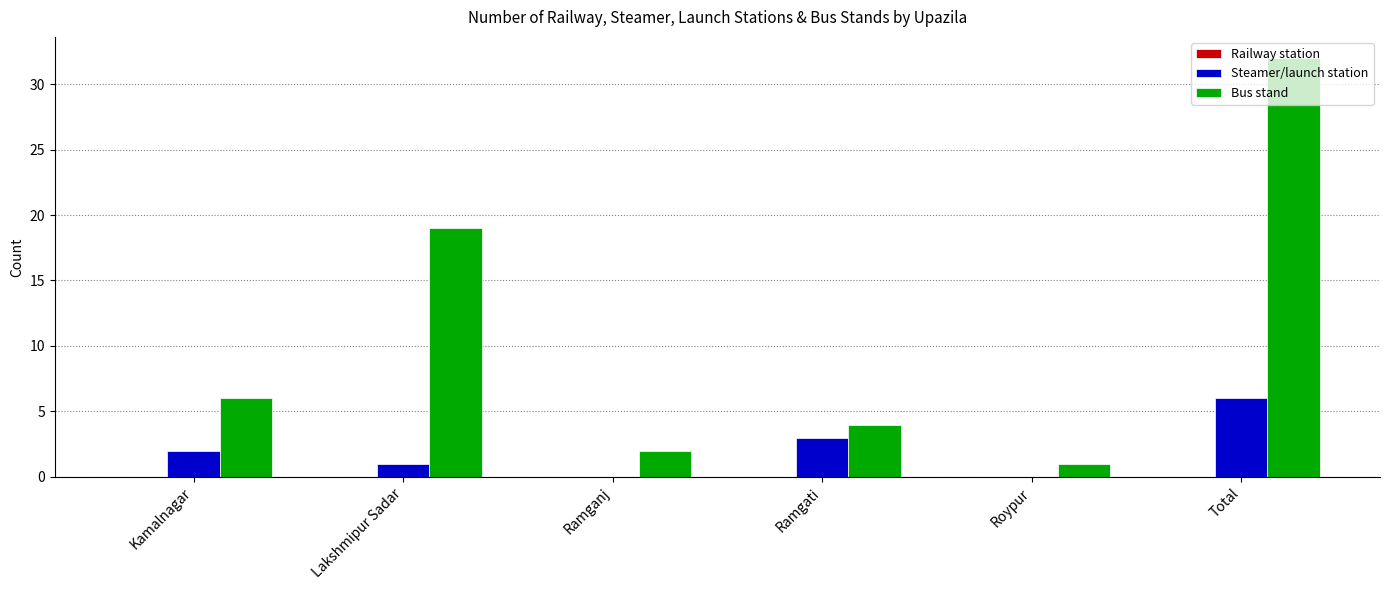

What is the total value across all series at Total?

38